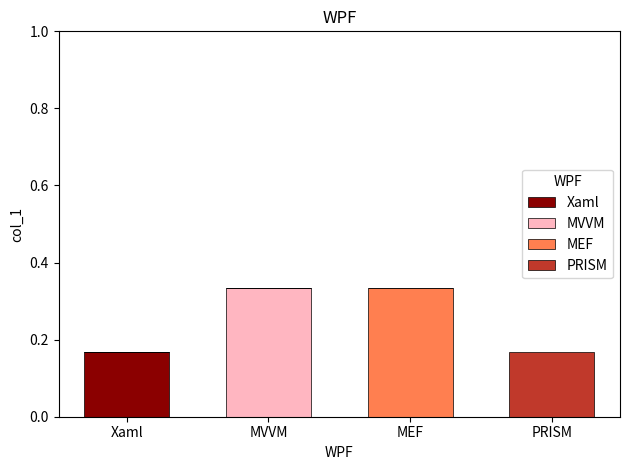

What are all the series names shown in the legend?

Xaml, MVVM, MEF, PRISM